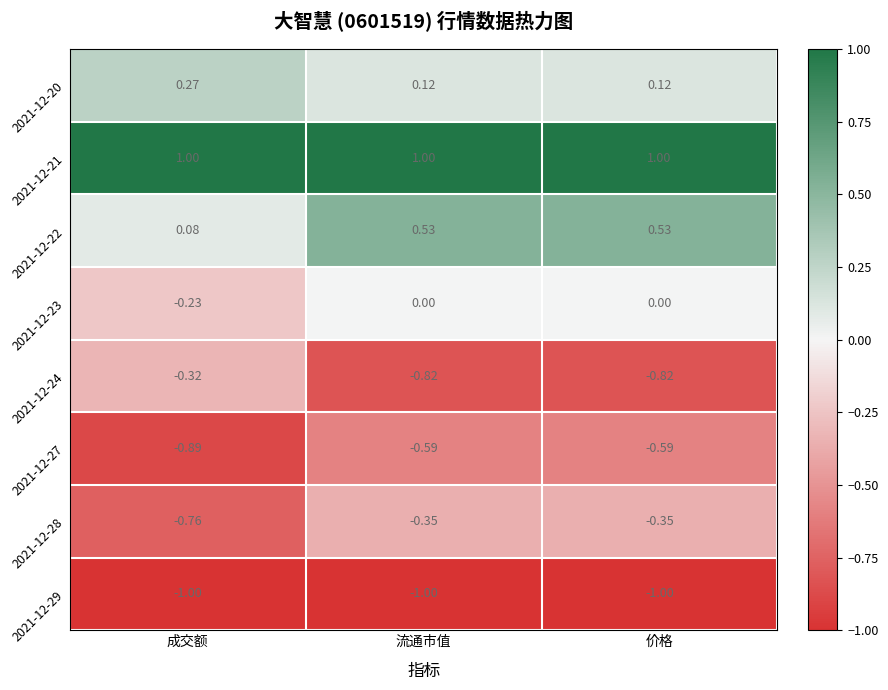

Is the value of 2021-12-23 at 流通市值 greater than the value of 2021-12-24 at 价格?

Yes